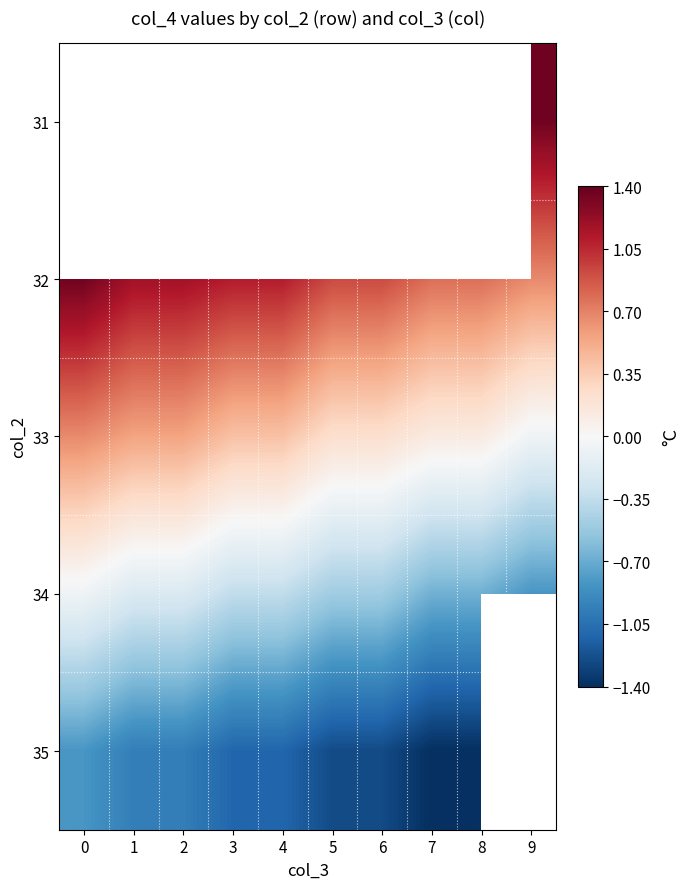

How many distinct data groups are displayed?

5